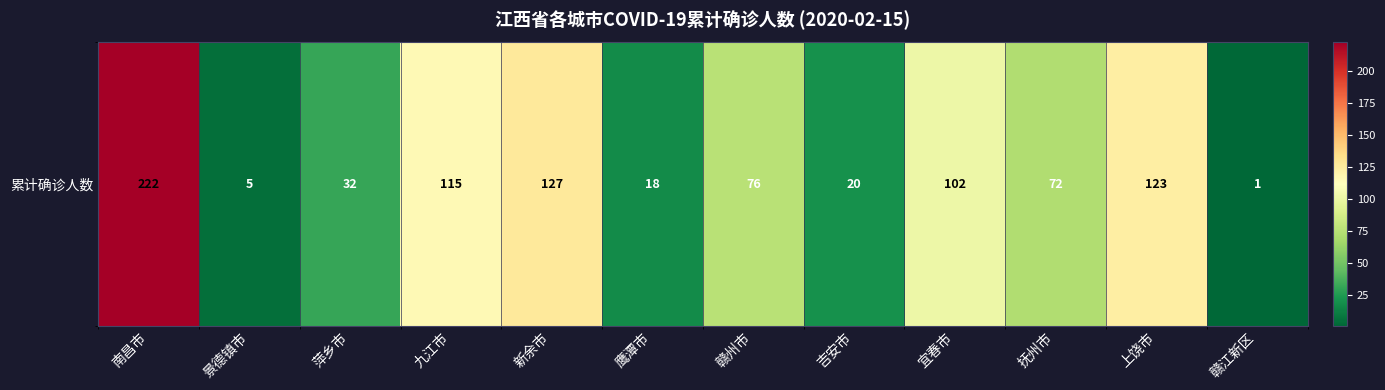

What is the difference between the second highest and minimum values?

126